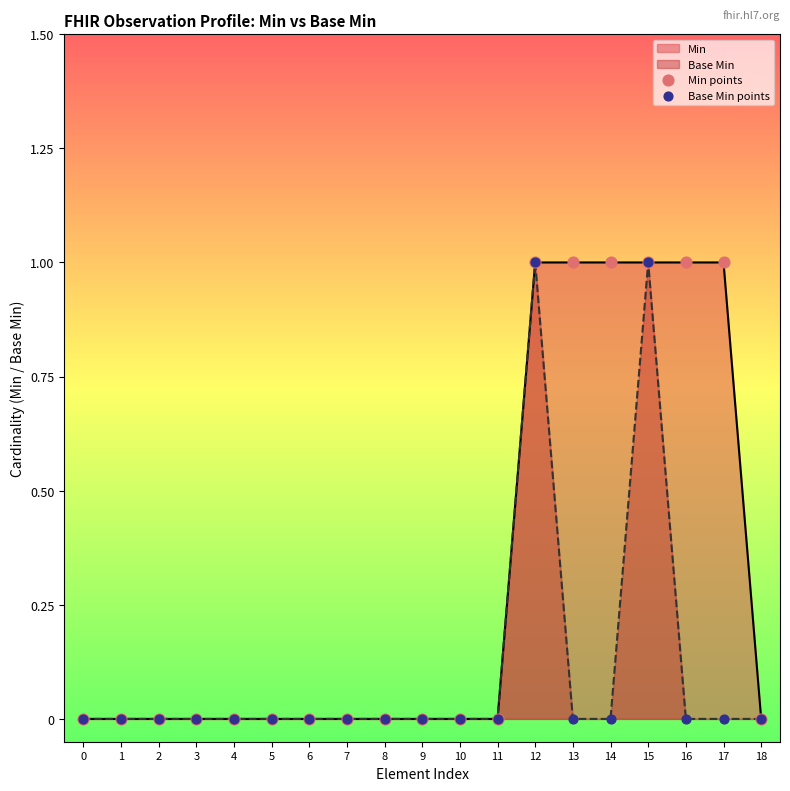

Which series has the largest total across all categories?

Min points